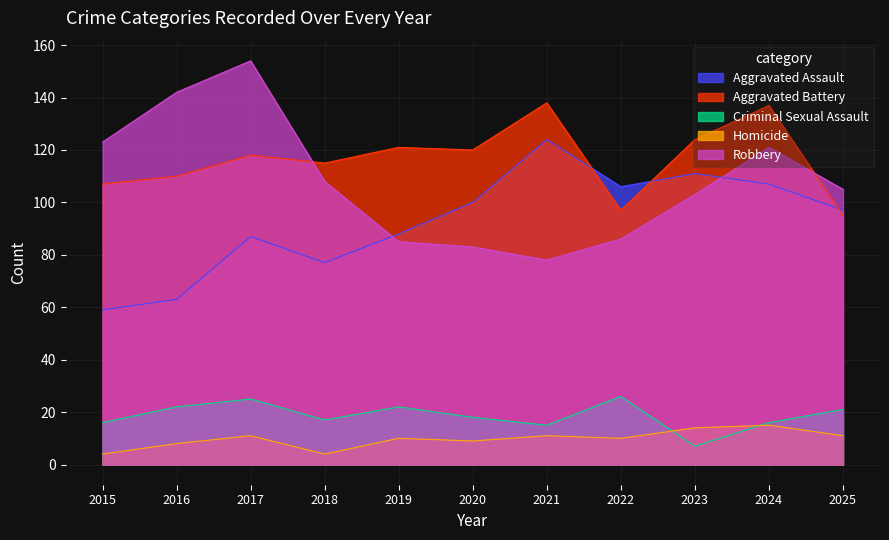

At which category is the sum across all series the highest?

2024